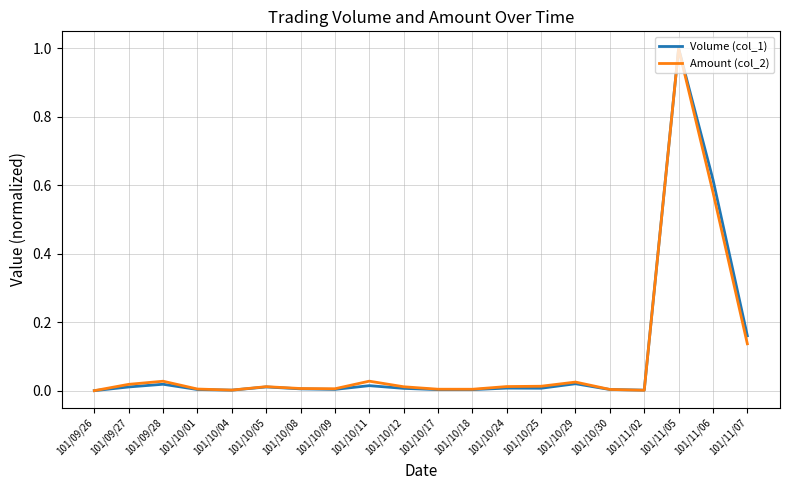

At which category is the sum across all series the highest?

101/11/05